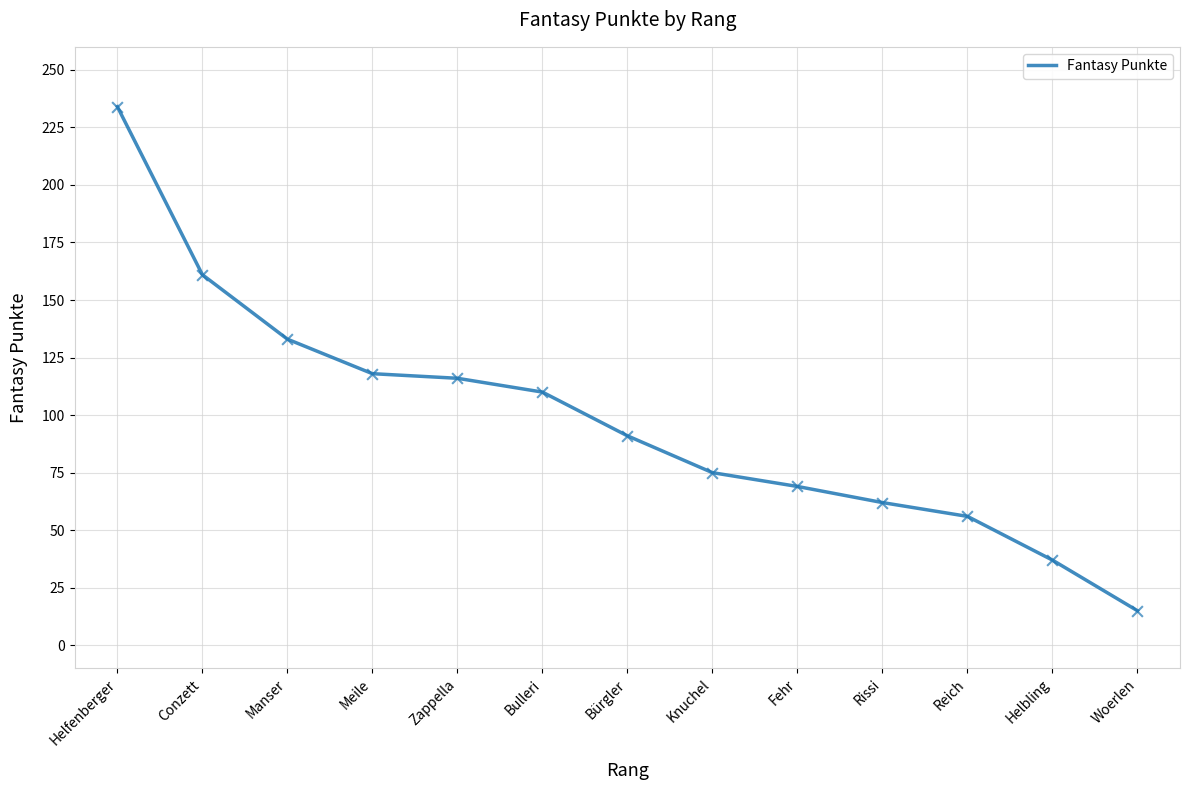

Approximately how many times larger is the value at Conzett compared to Rissi?

2.6